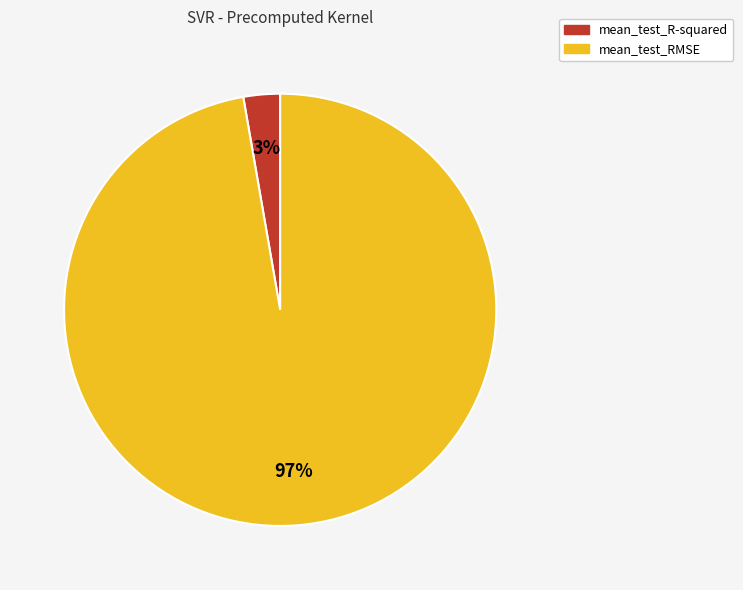

Rank the categories by value from highest to lowest.

mean_test_RMSE, mean_test_R-squared